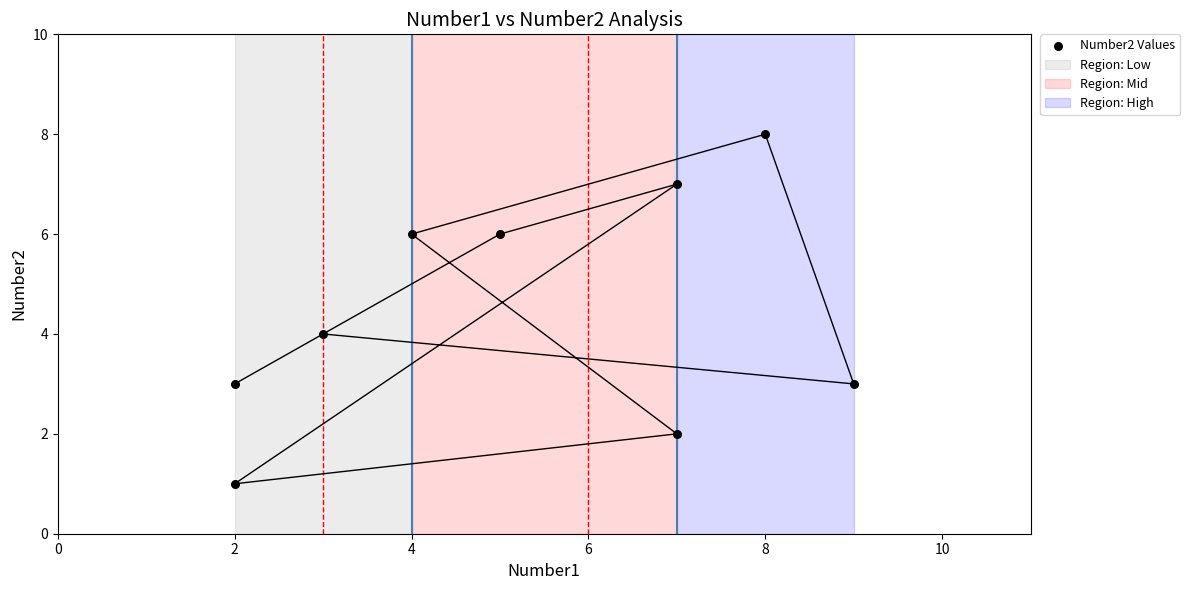

What is the range of Y values (max minus min)?

7